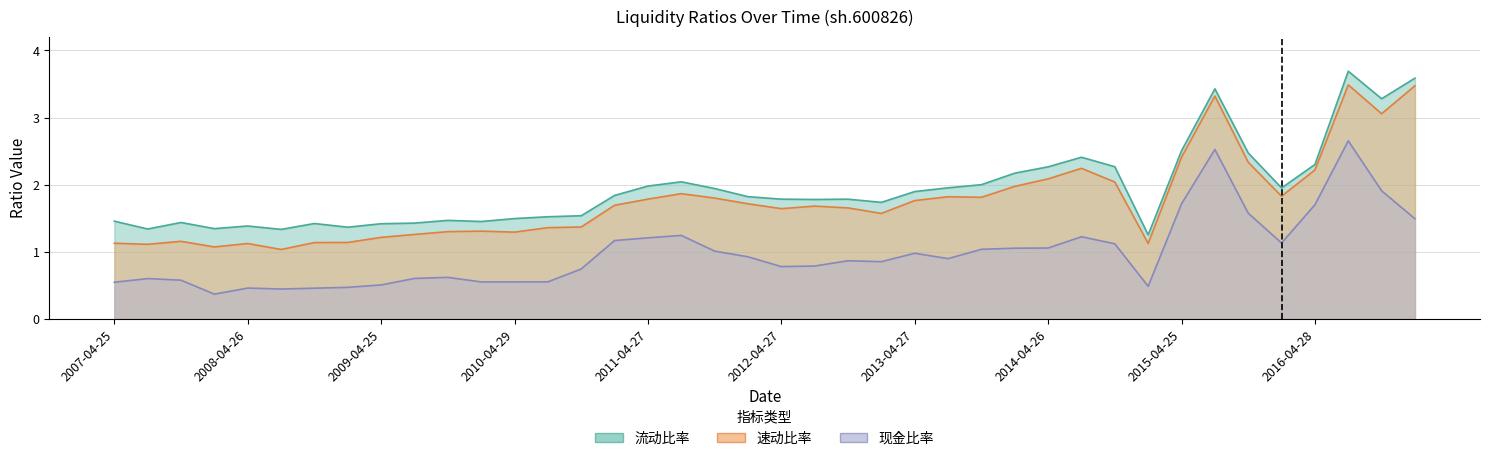

Which category has the highest value in the 速动比率 series?

2016-08-20